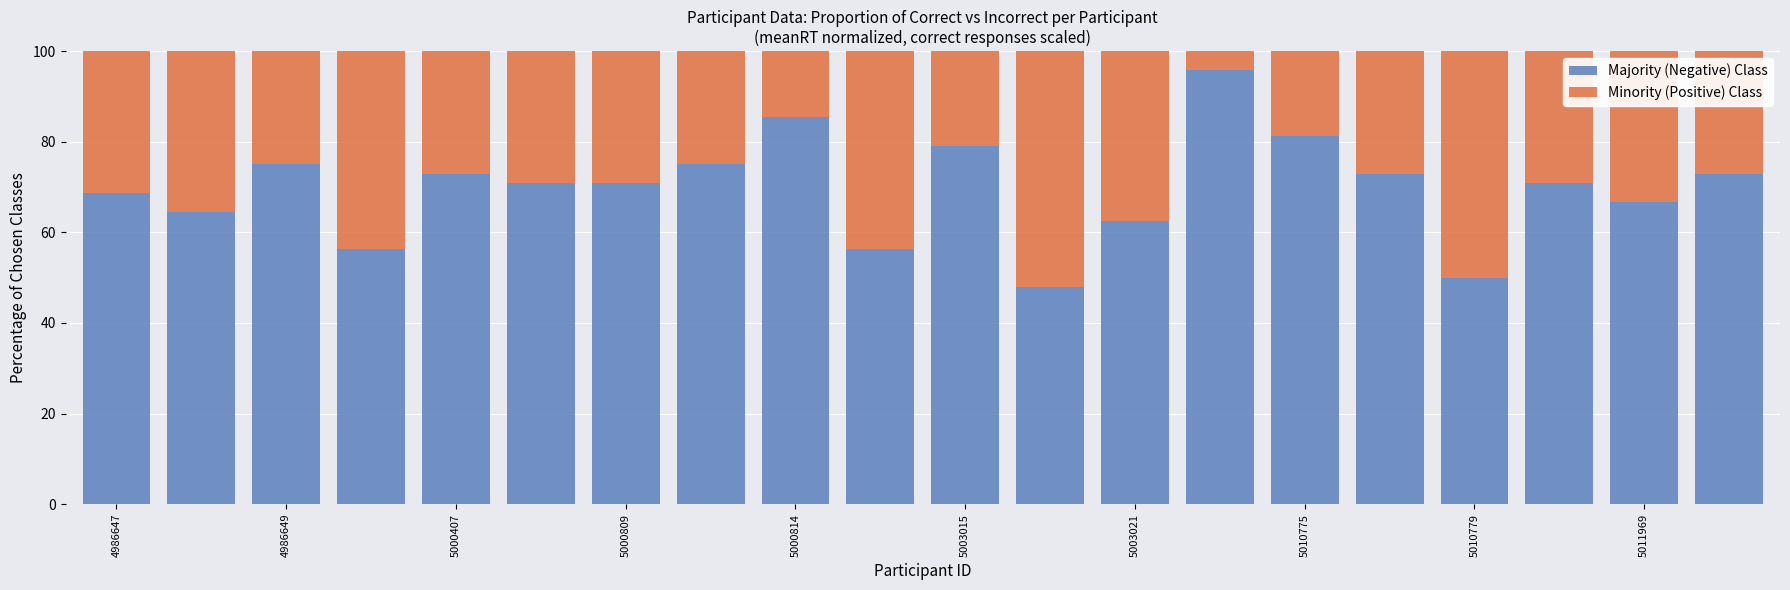

What is the minimum value for Majority (Negative) Class?

47.9